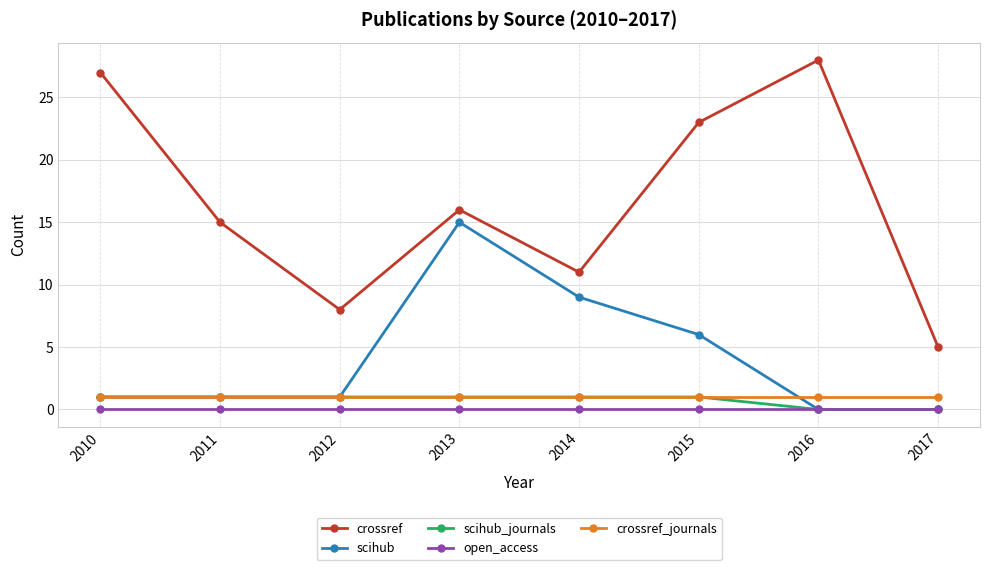

How many lines are shown in the chart?

5